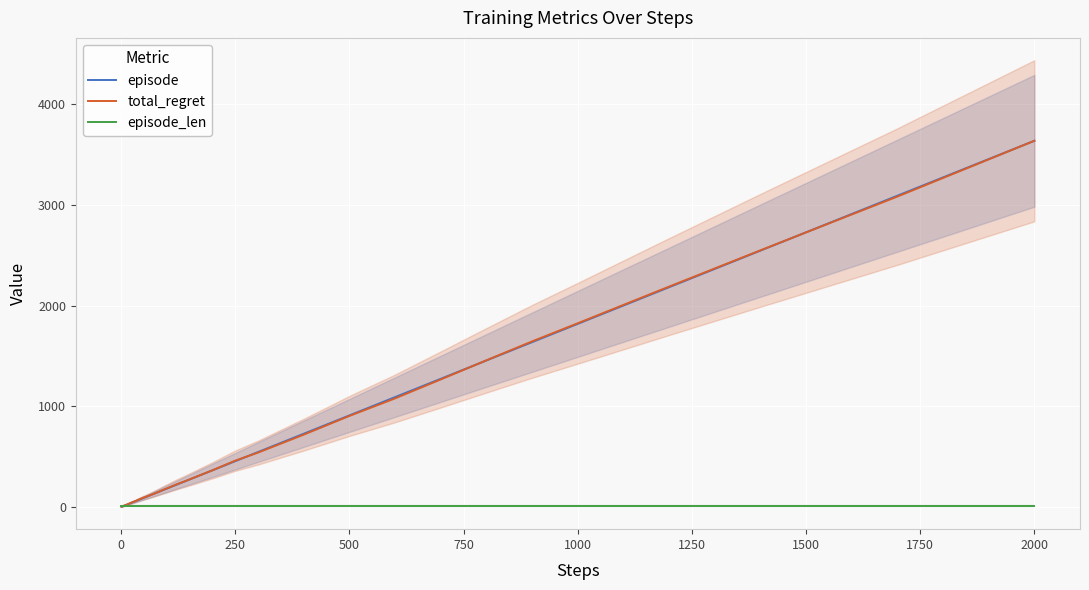

What is the total value across all series at 0?

17.6